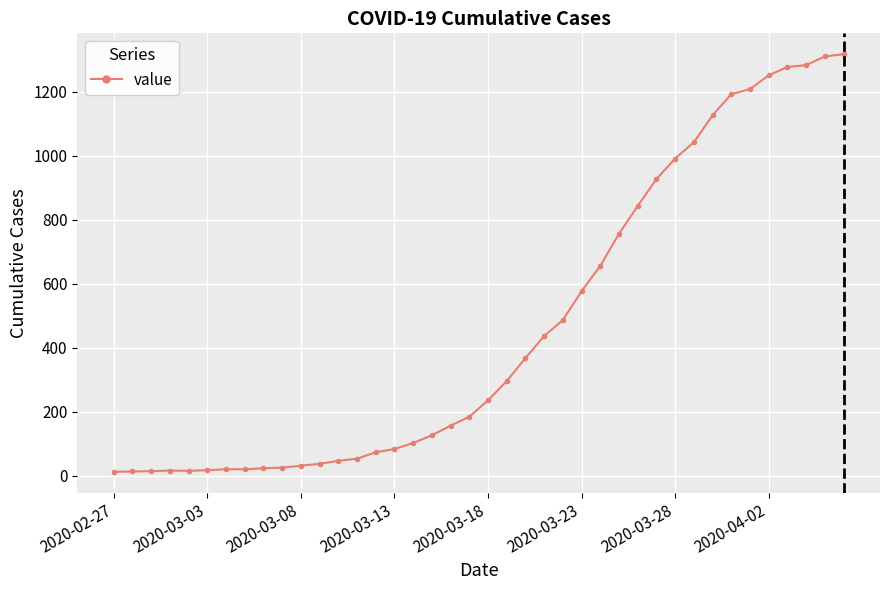

What is the value of the 5th point from the left?

16